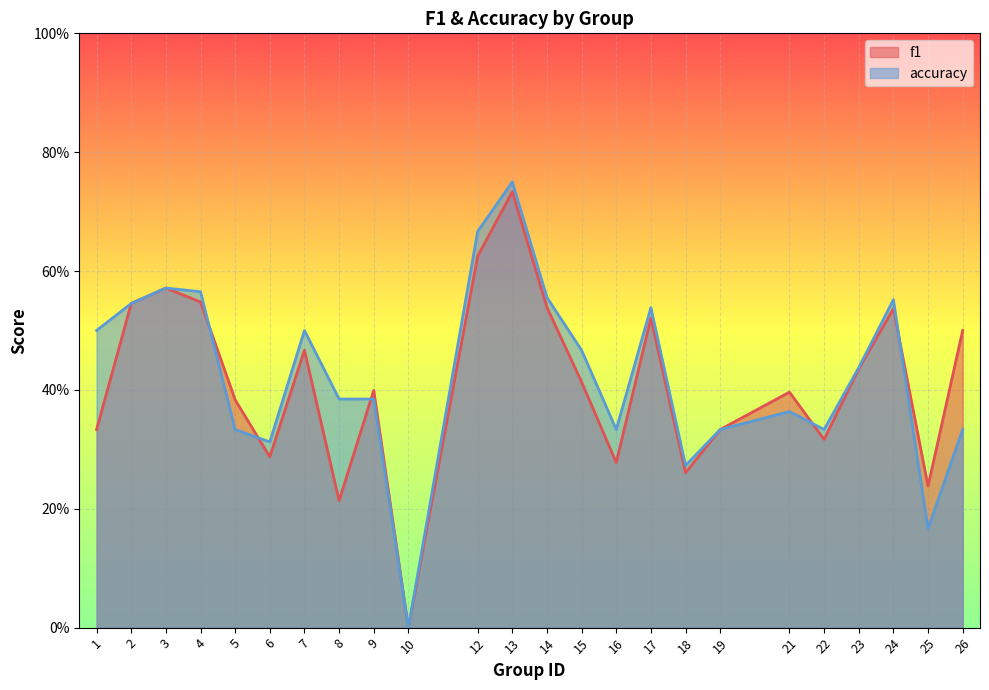

What is the sum of the f1 values at 10 and 8?

0.2